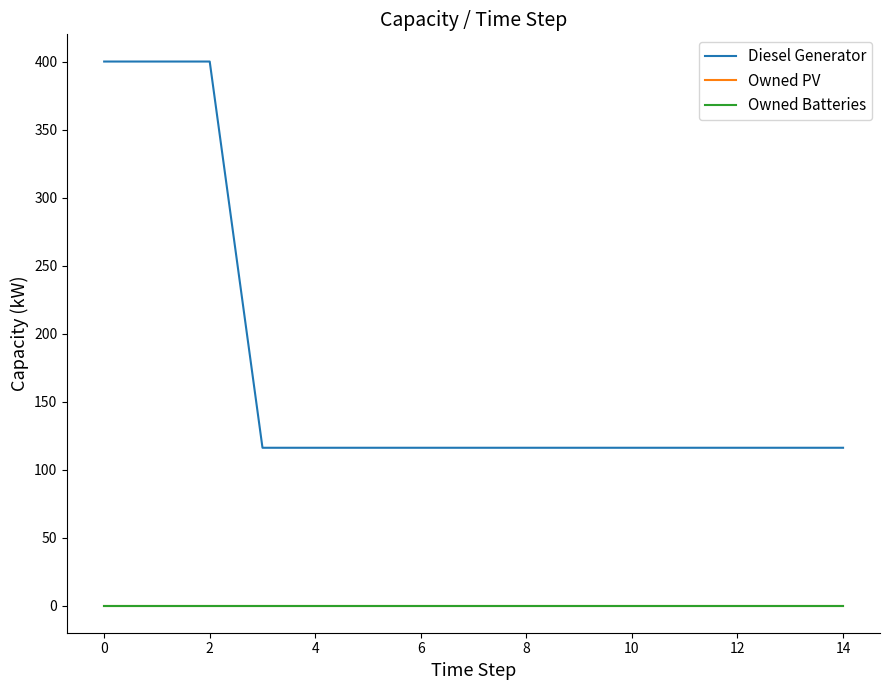

At how many categories does at least one series exceed 86?

15